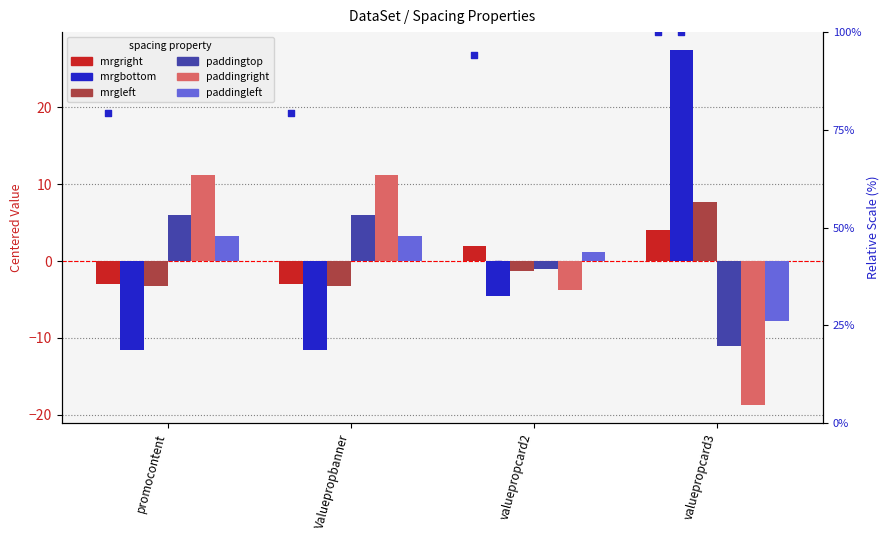

At how many categories does at least one series exceed -7?

4